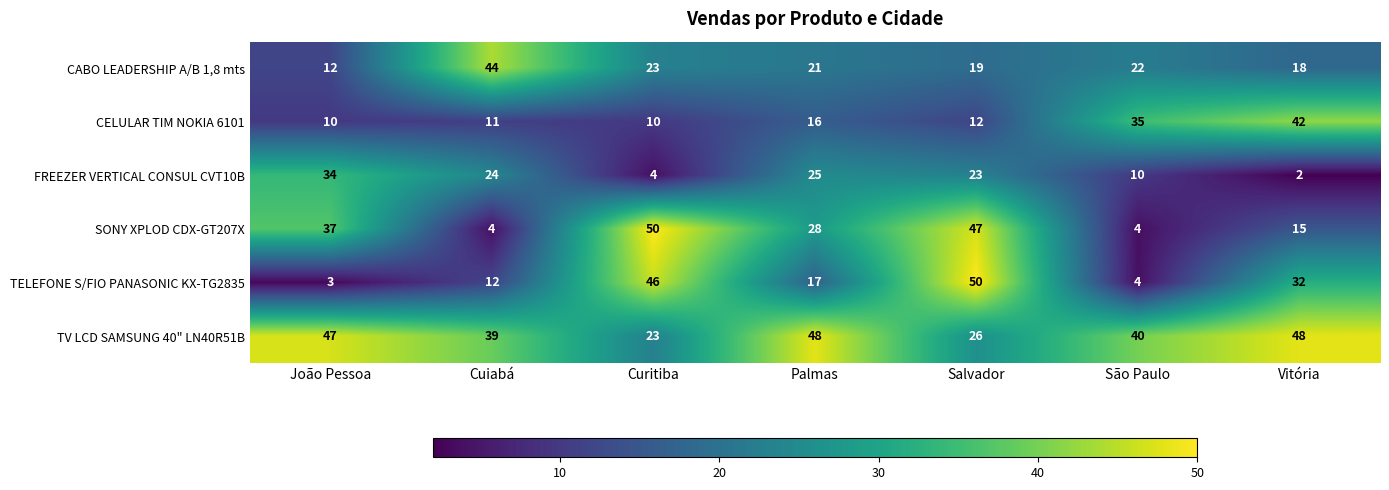

Which category has the highest value in the CABO LEADERSHIP A/B 1,8 mts series?

Cuiabá